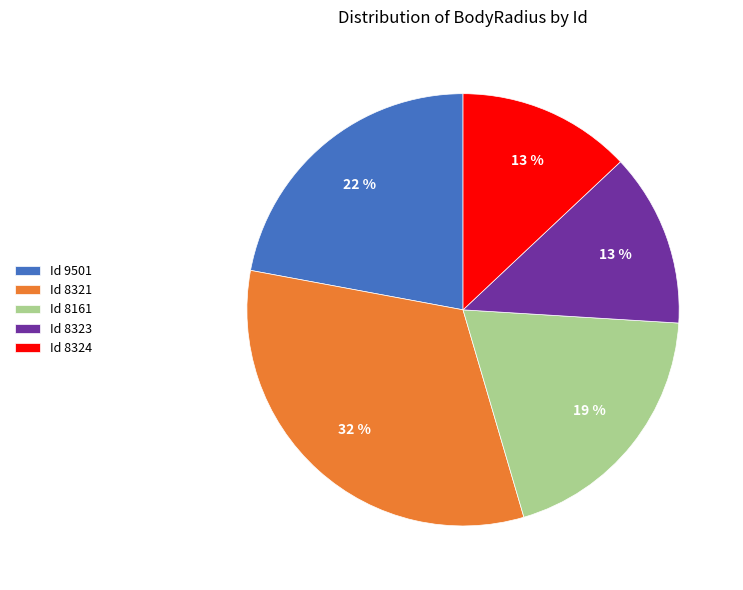

Which category has the biggest portion of the pie?

Id 8321